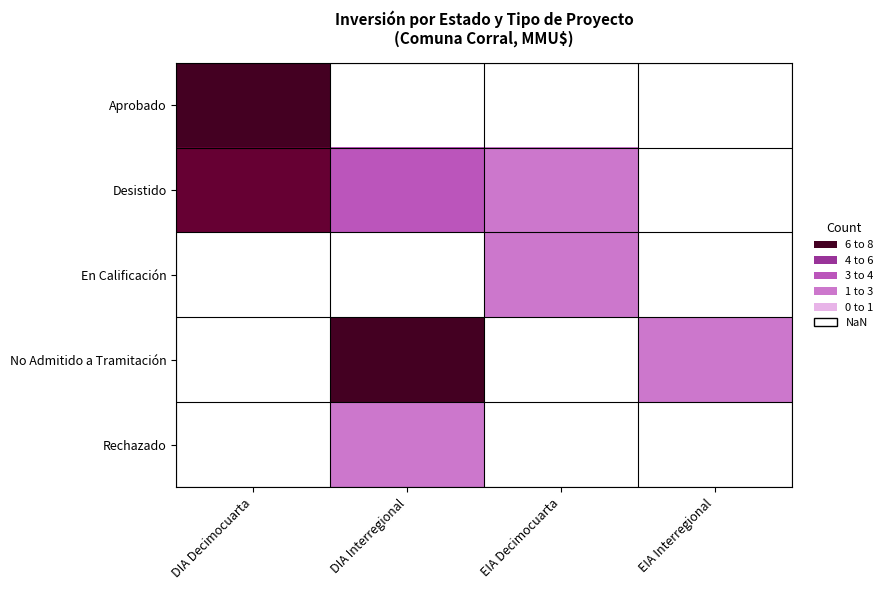

Where is Aprobado nearest to the value 15?

DIA Decimocuarta